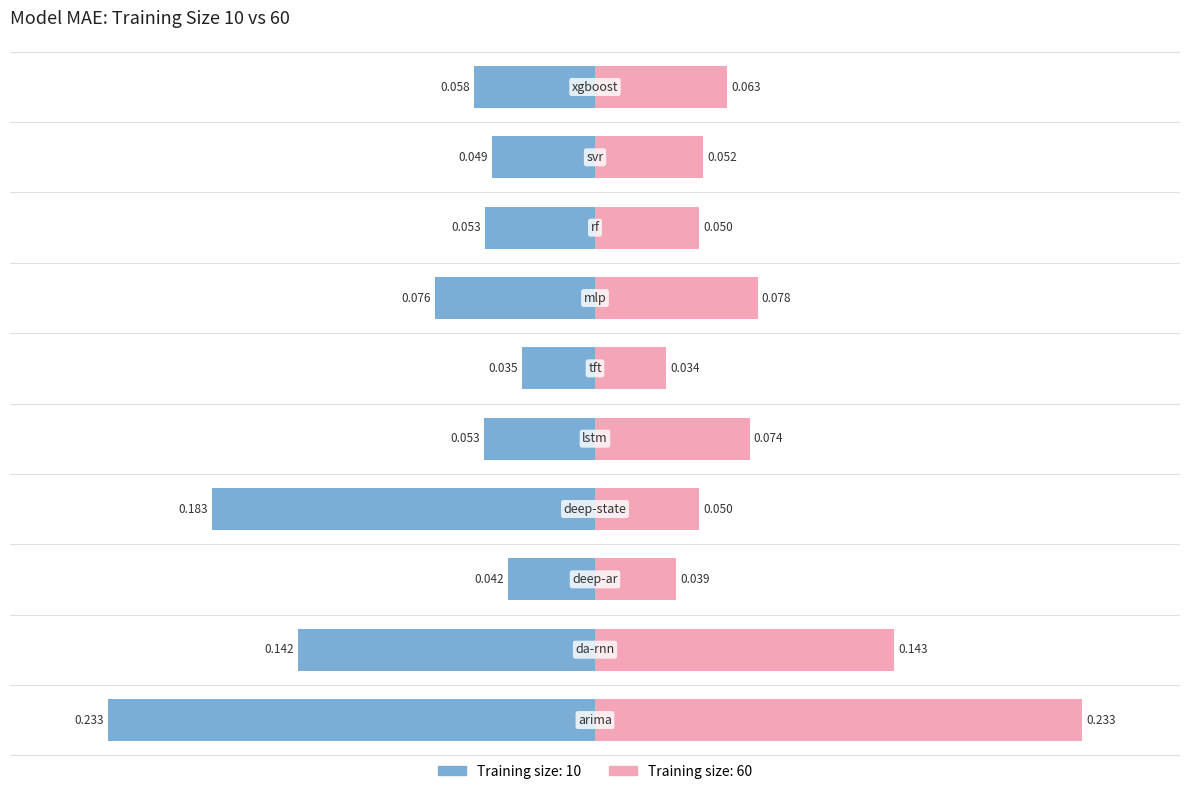

Which series has the widest spread of values?

60